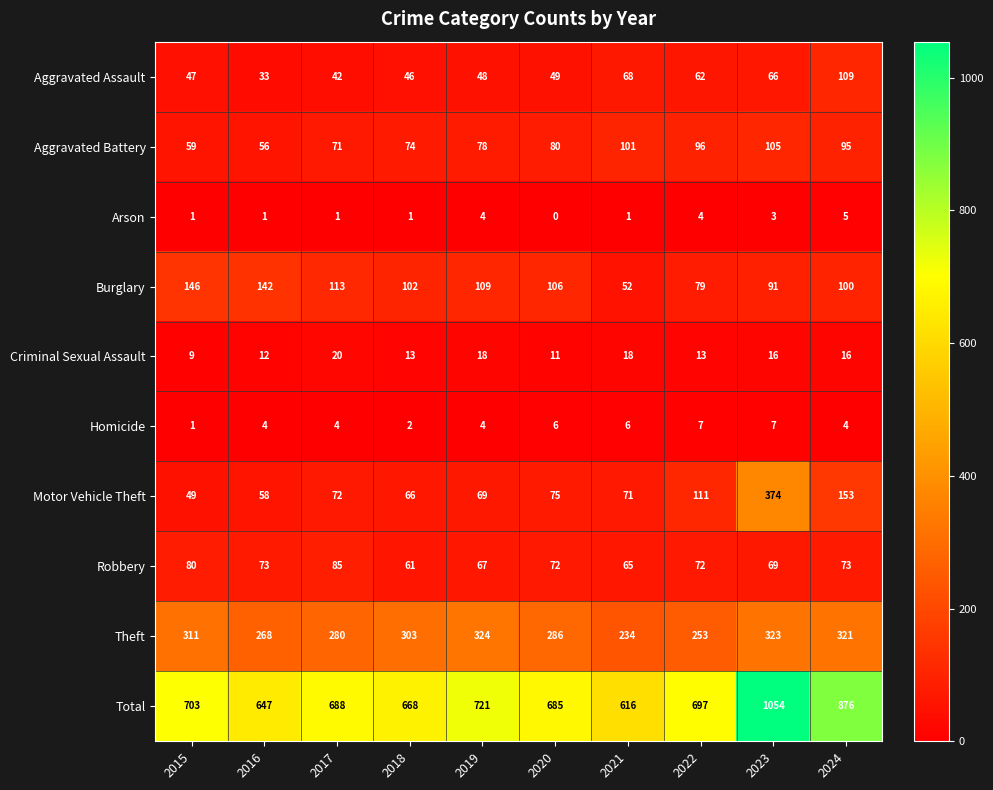

What is the difference between the second highest and second lowest values in the Theft series?

70